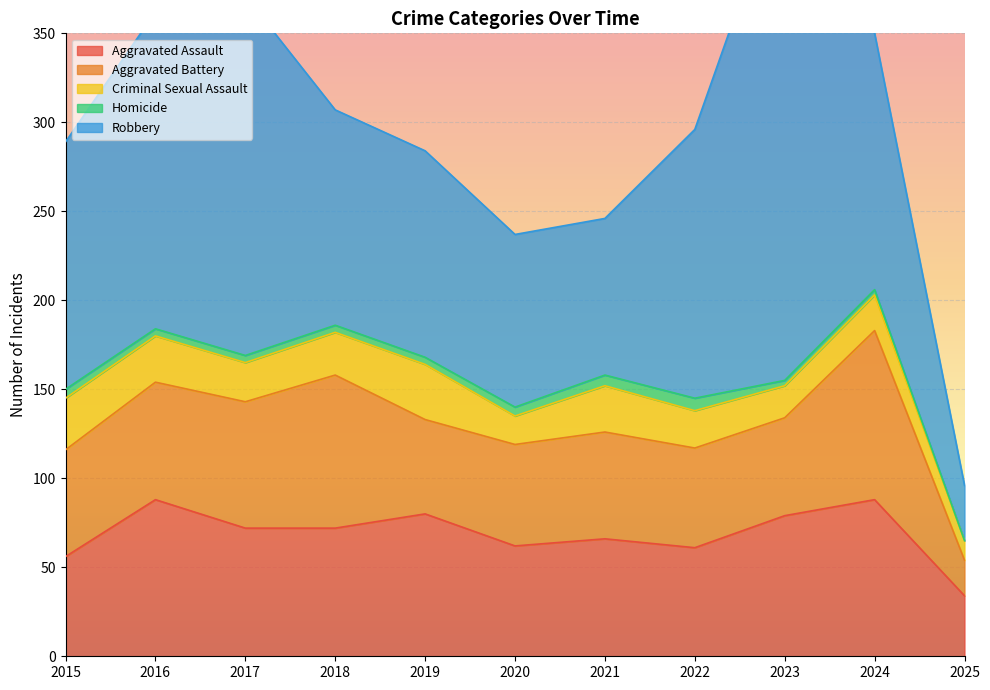

Is it true that Aggravated Assault equals 62 at 2020?

True